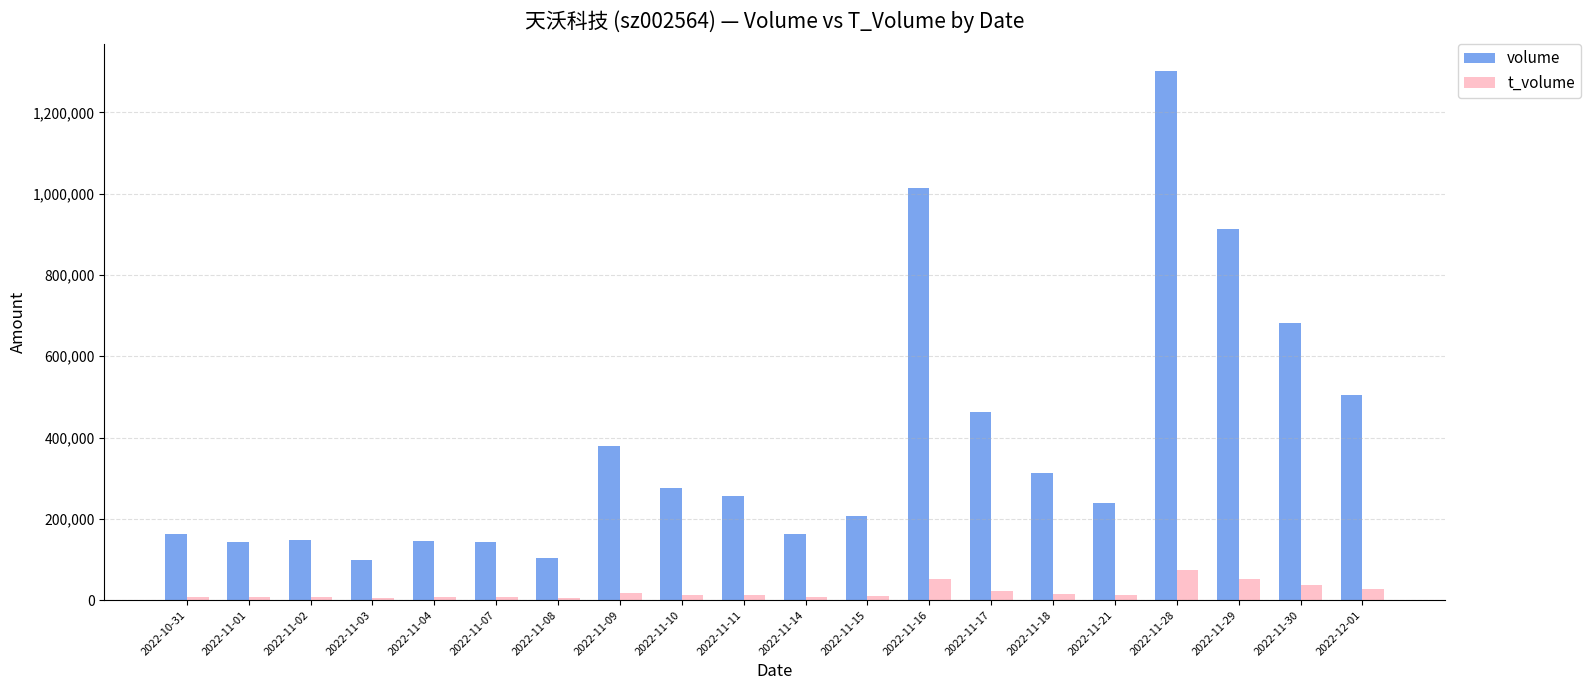

Rank the series at 2022-11-08 from highest to lowest value.

volume, t_volume